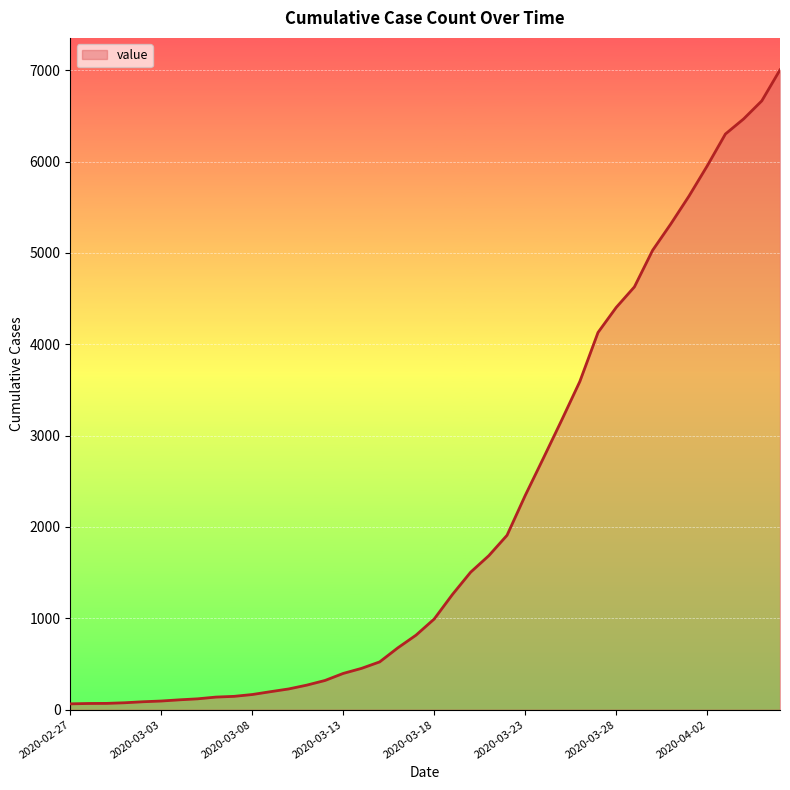

What is the difference between the maximum and minimum values?

6939